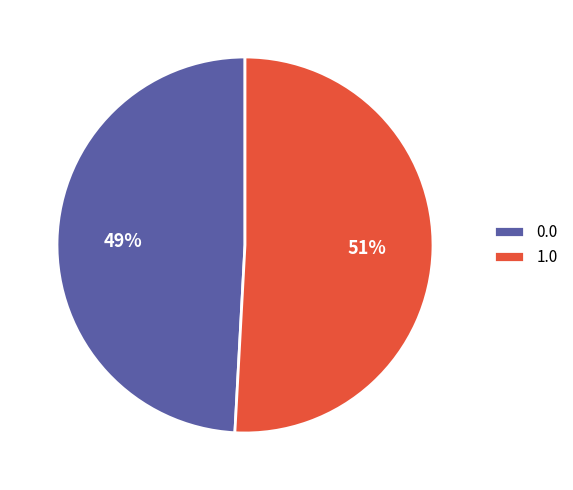

To the nearest percent, what is the average slice percentage?

50%